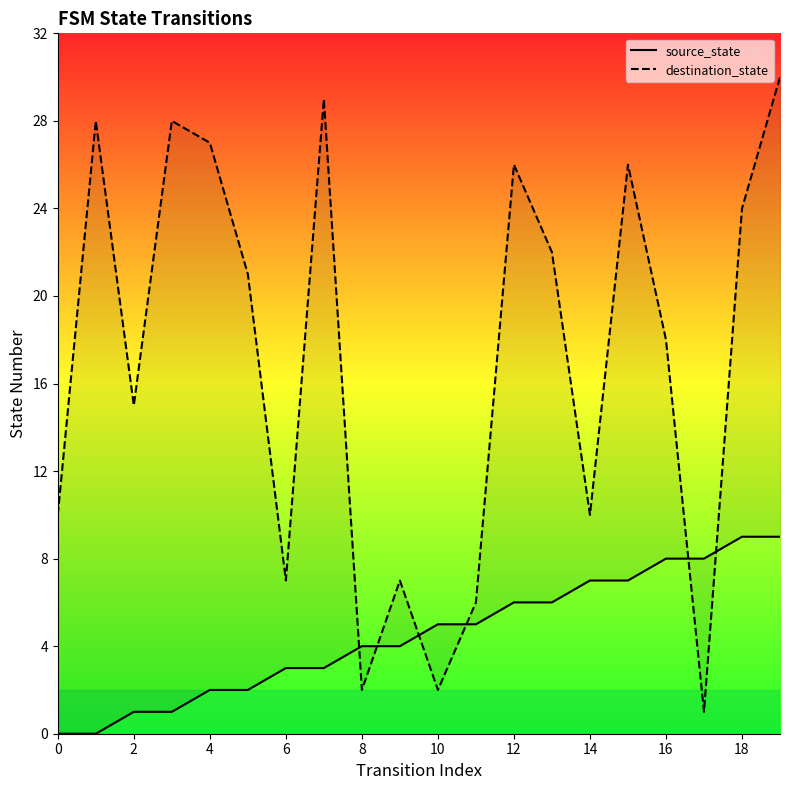

Which series has the largest range (max minus min)?

destination_state